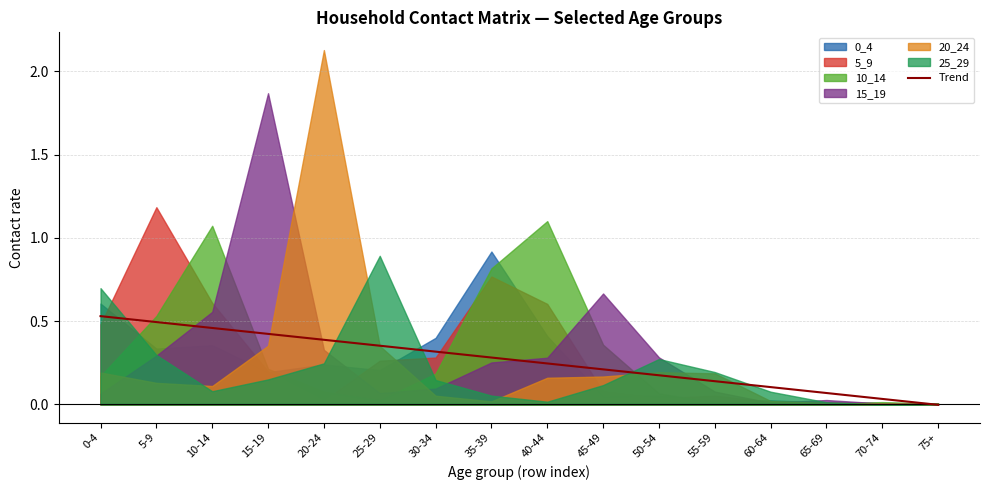

True or false: the data shows -0.0 at 75+.

True